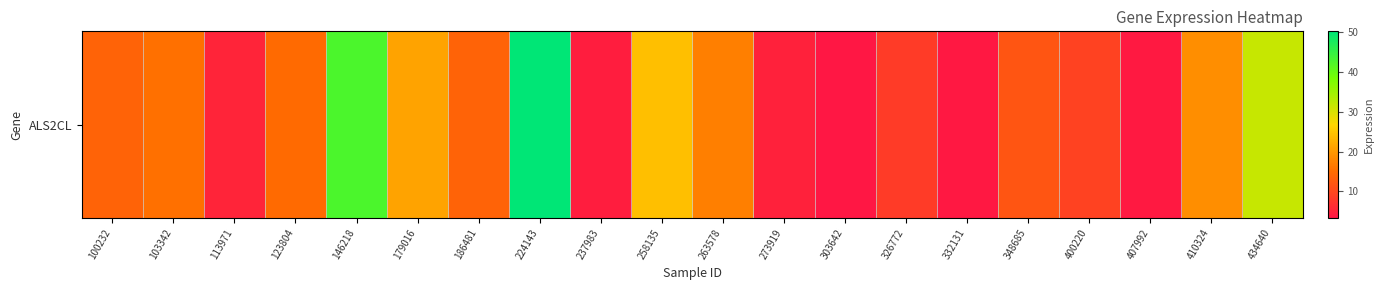

What is the change in value from 123804 to 434640?

+16.9